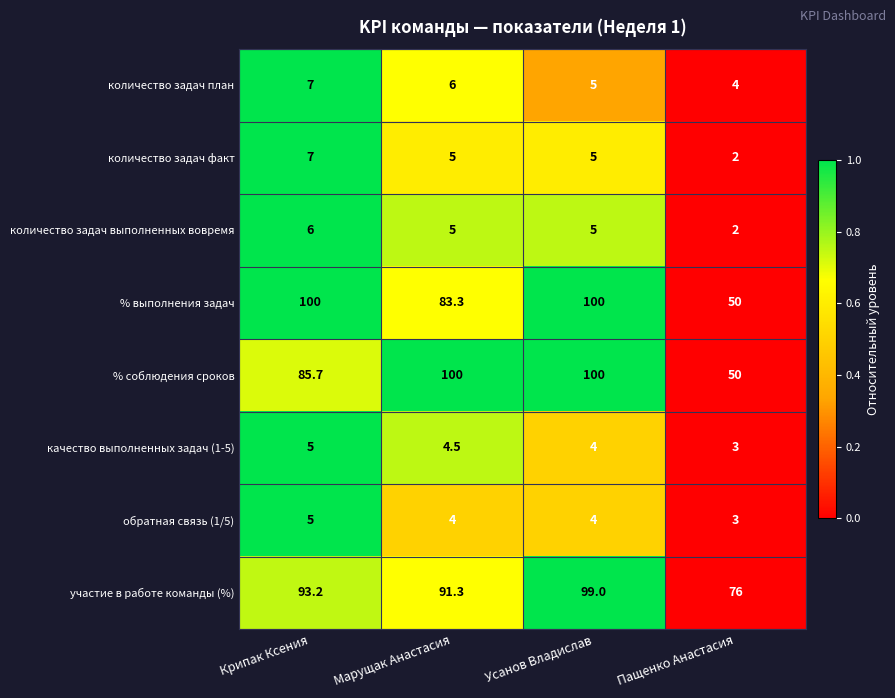

The количество задач выполненных вовремя series shows 10.4 at Крипак Ксения. True or false?

False